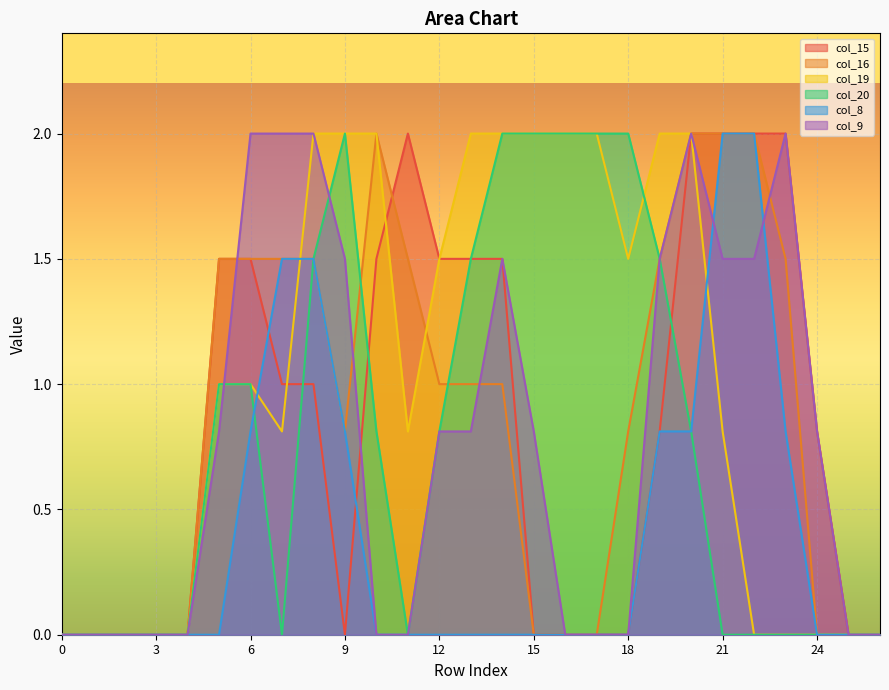

Rank the series by their maximum value, from lowest to highest.

col_15, col_16, col_19, col_20, col_8, col_9